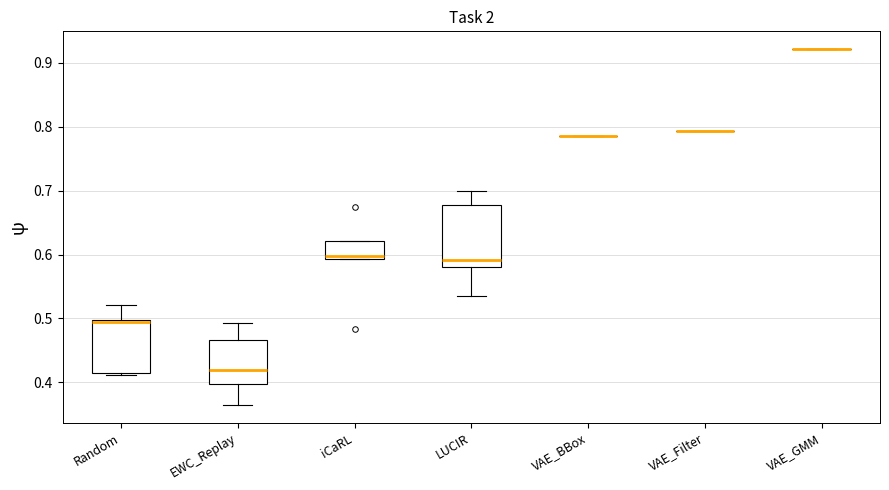

Which box is the tallest, from its lower edge to its upper edge?

LUCIR